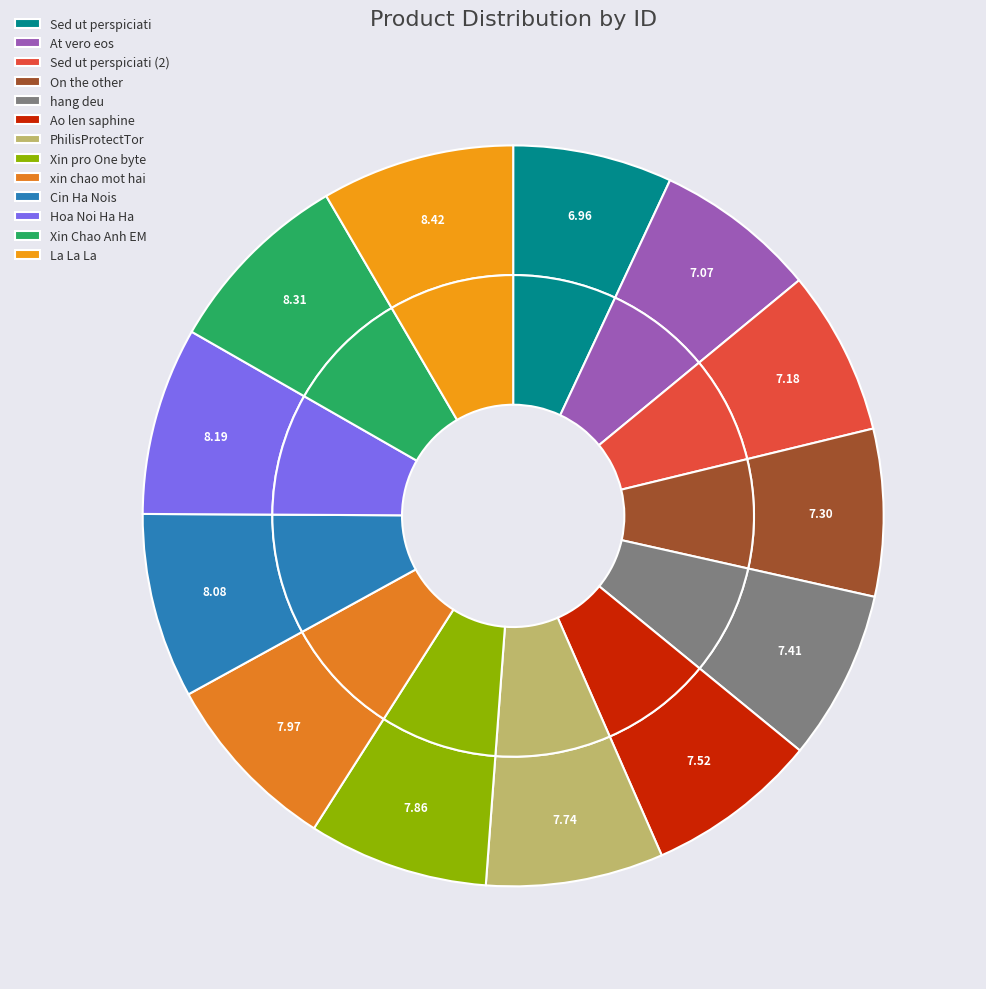

What is the largest slice in the pie chart?

La La La